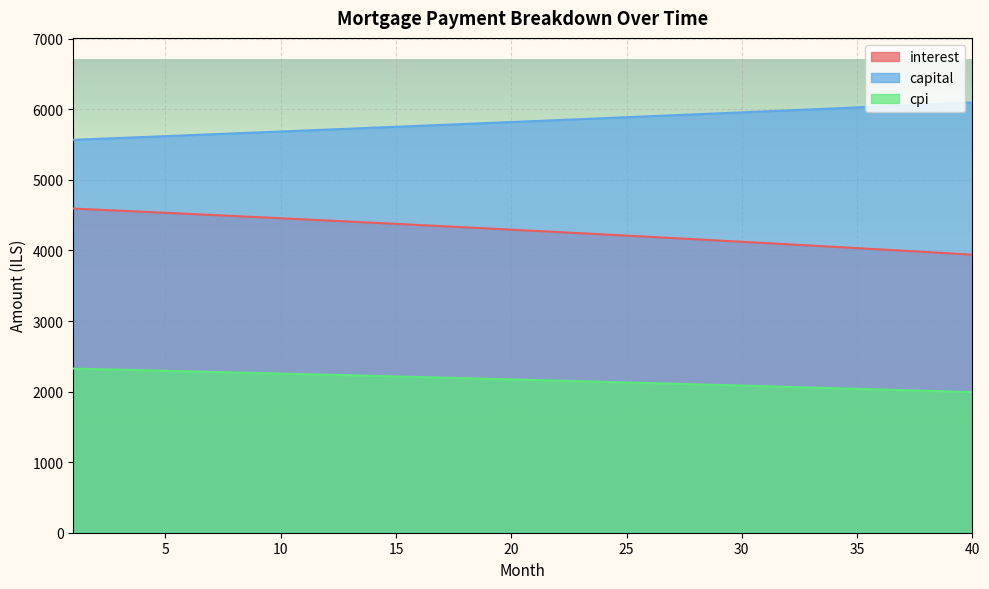

Which series has the largest range (max minus min)?

interest